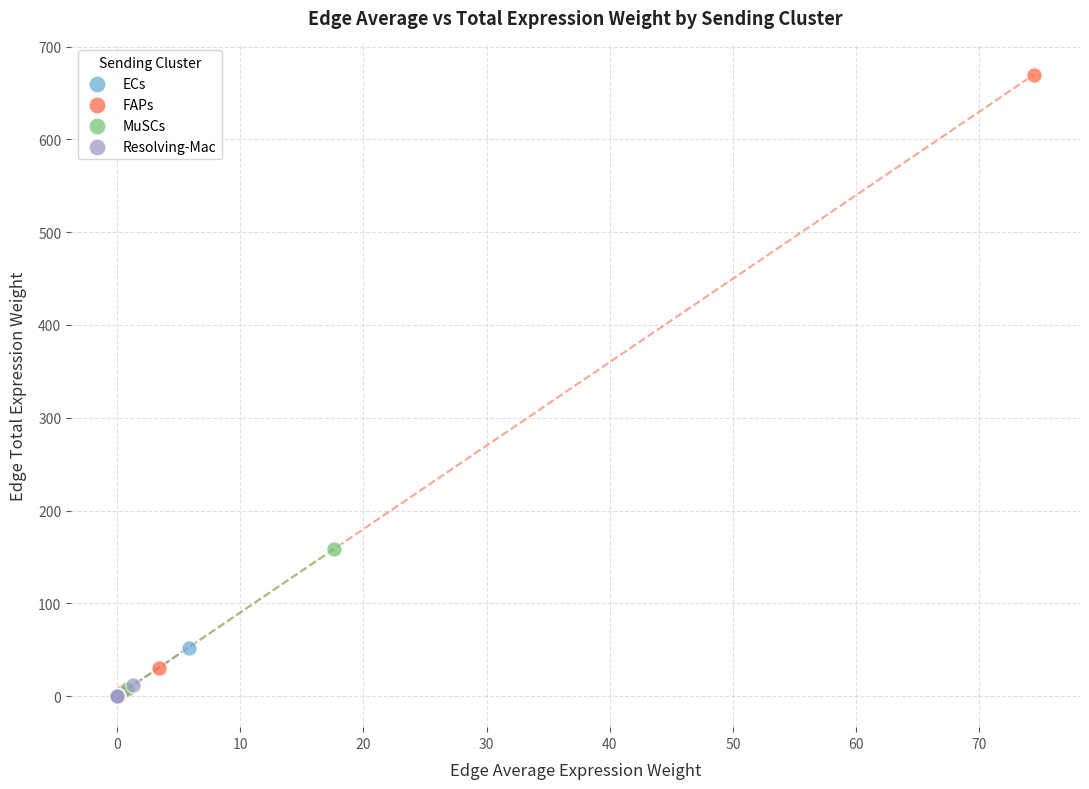

Which series contains the highest Y value?

FAPs